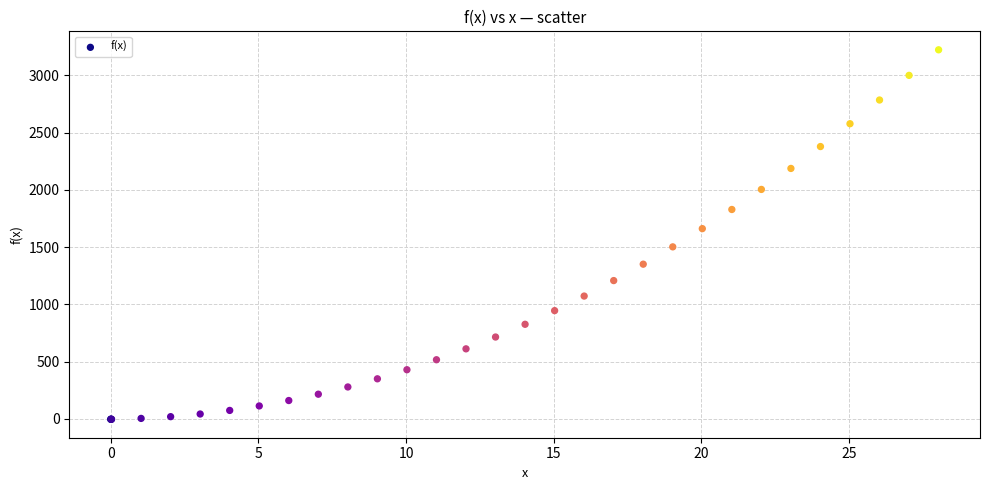

What Y value in the scatter plot is closest to 1610?

1661.9